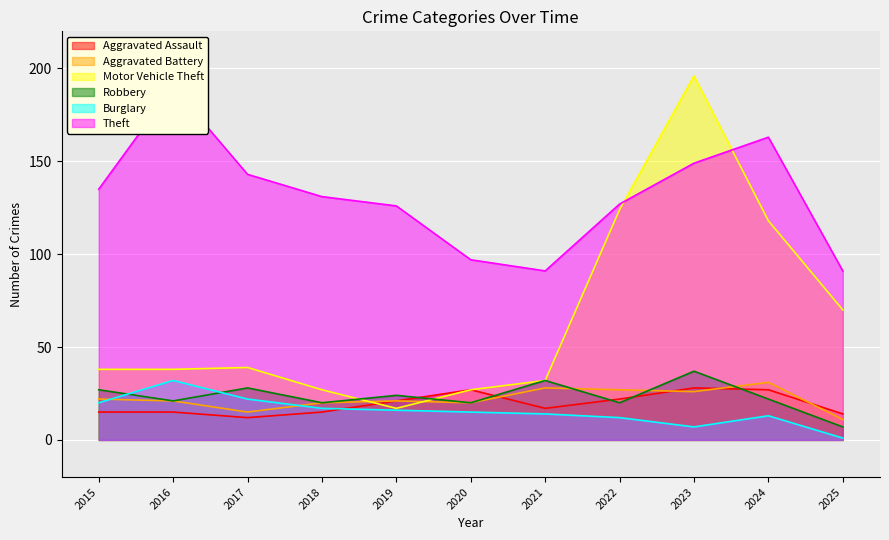

What is the average value of the Motor Vehicle Theft series?

66